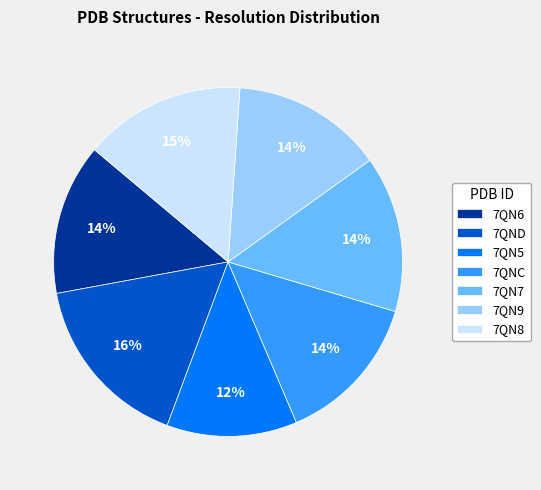

Which slice is the smallest?

7QN5